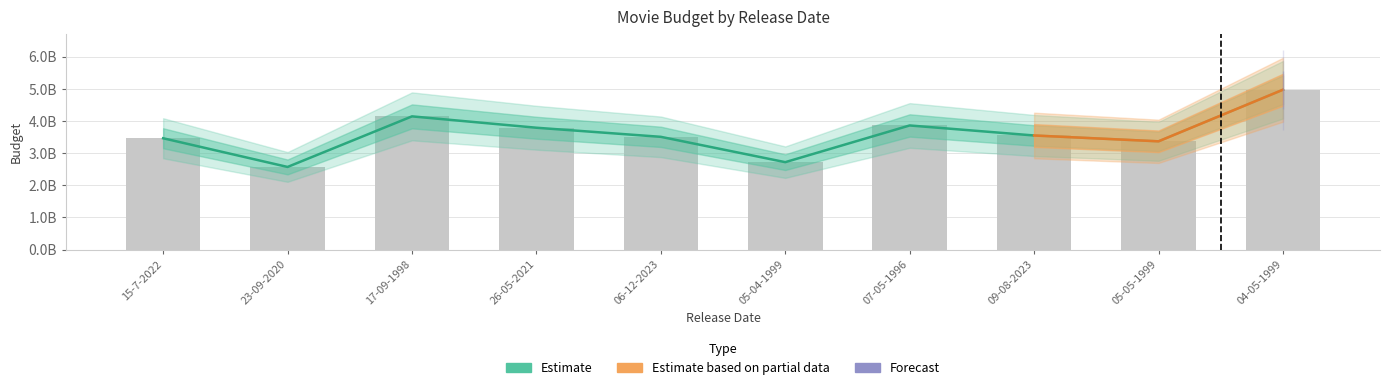

What position from the left is 05-04-1999?

6